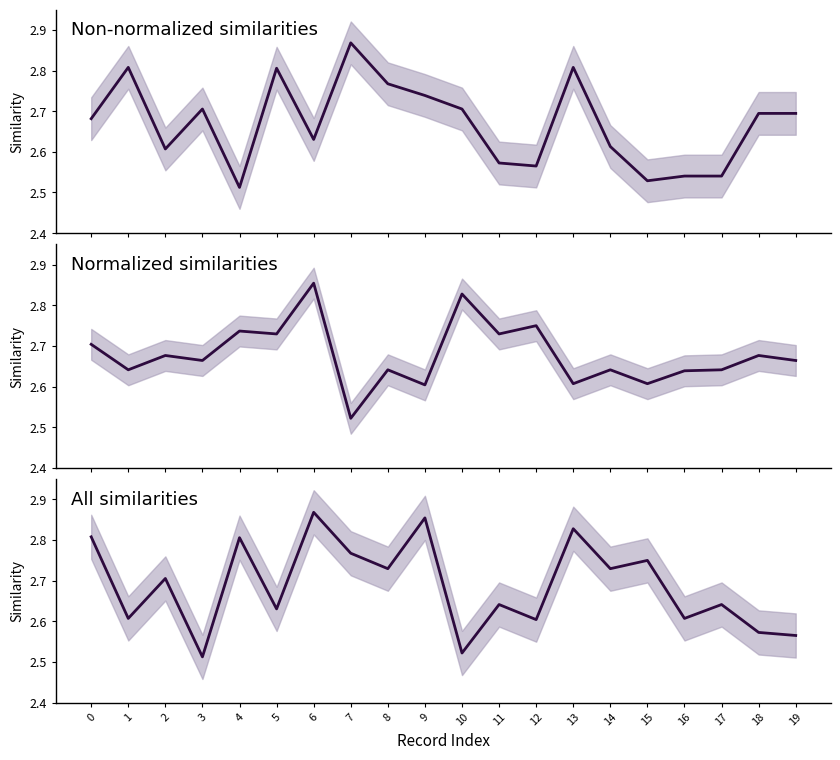

Does the chart display data point markers on the line(s)?

No